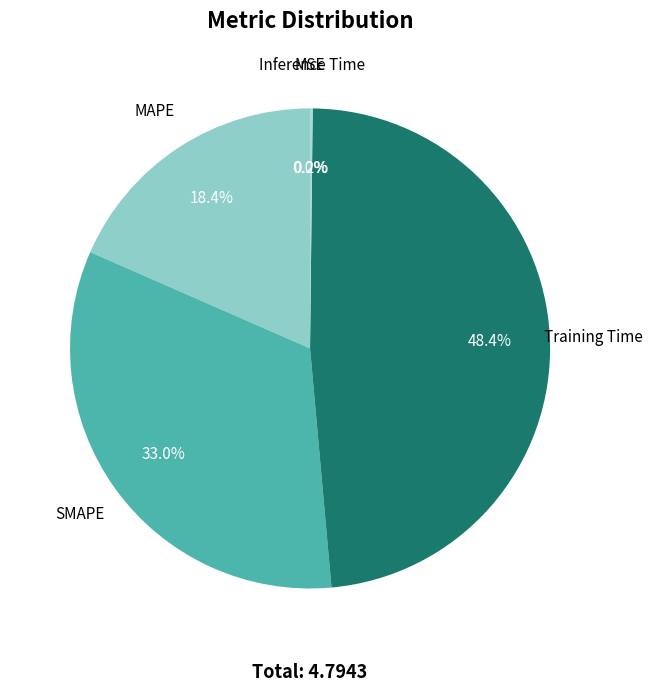

To the nearest percent, what is the average slice percentage?

20%